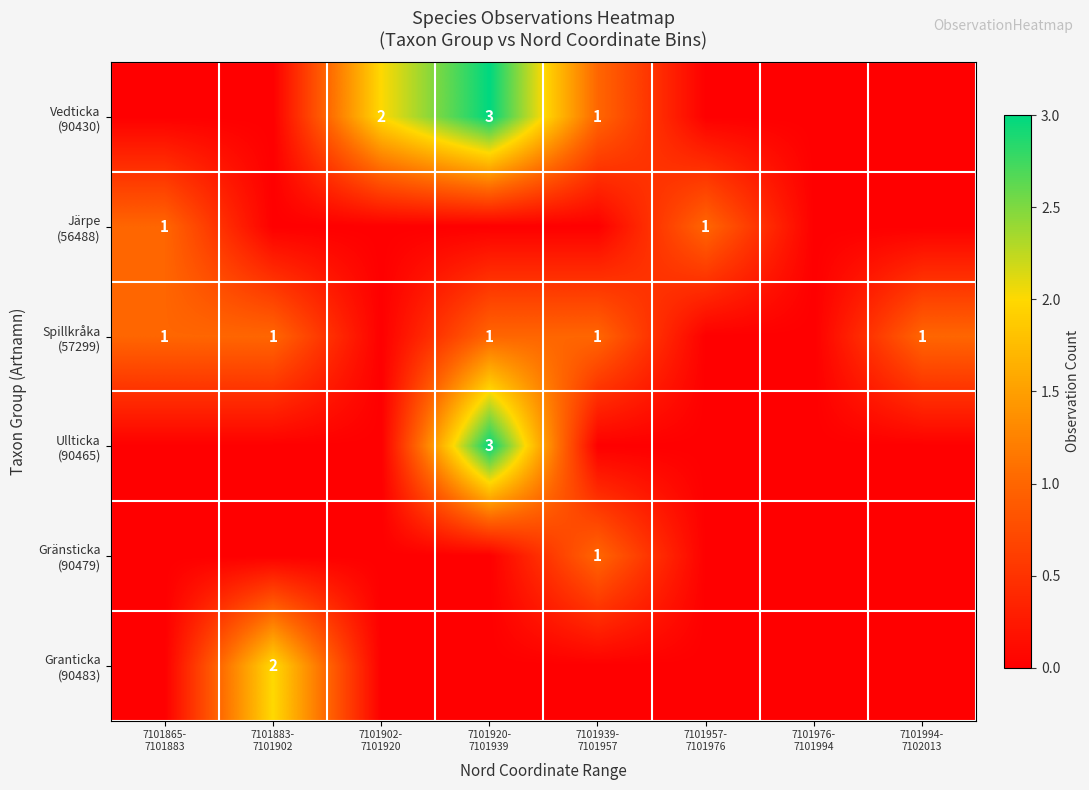

What is the difference between the Vedticka (90430) values at 7101920- 7101939 and 7101865- 7101883?

3